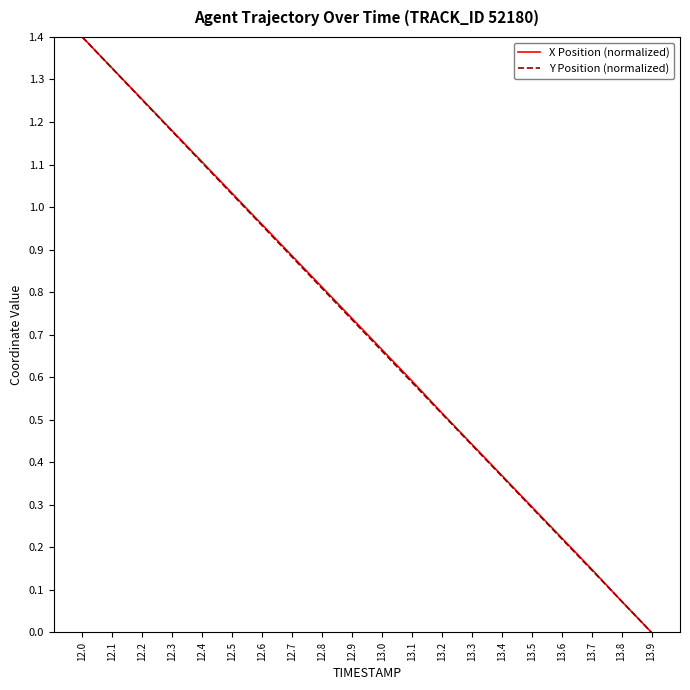

Rank the categories by Y Position (normalized) value from highest to lowest.

12.0, 12.1, 12.2, 12.3, 12.4, 12.5, 12.6, 12.7, 12.8, 12.9, 13.0, 13.1, 13.2, 13.3, 13.4, 13.5, 13.6, 13.7, 13.8, 13.9